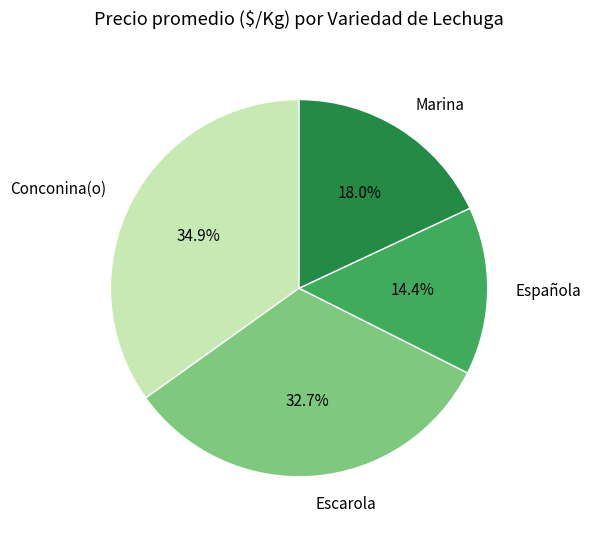

Does any single category account for the majority?

No